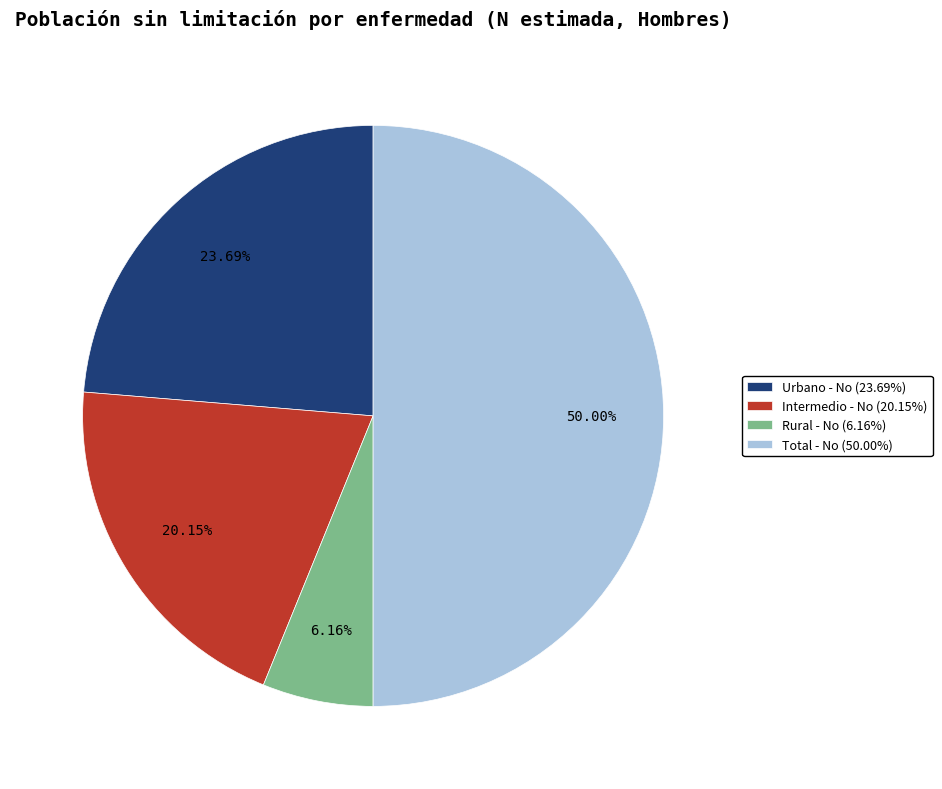

Which has a higher value, Urbano - No or Intermedio - No?

Urbano - No